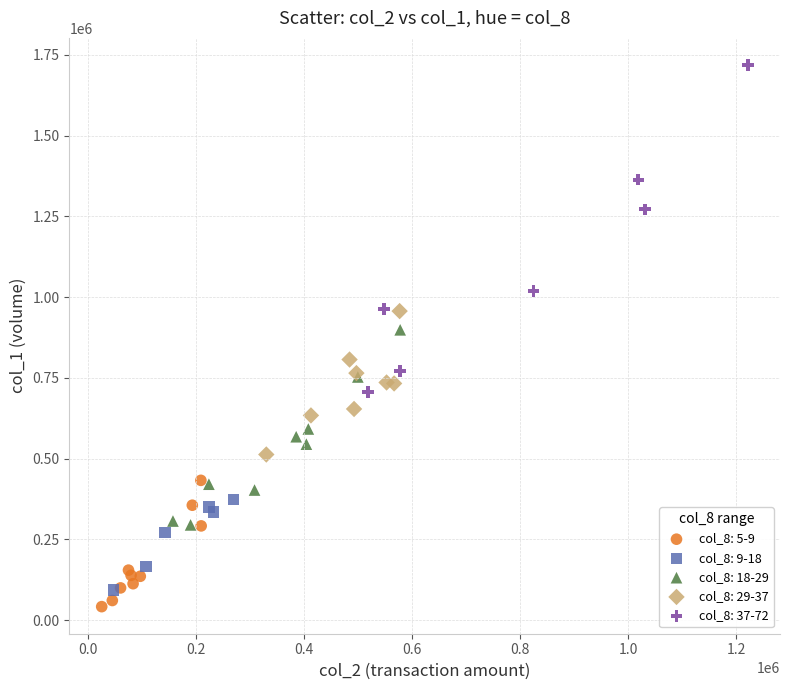

Which series has the largest Y range (max minus min)?

col_8: 37-72